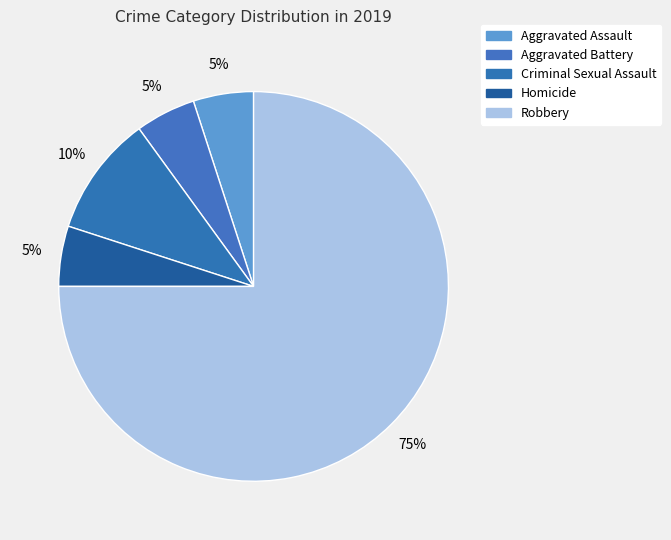

Approximately how many times larger is the value at Homicide compared to Criminal Sexual Assault?

0.5